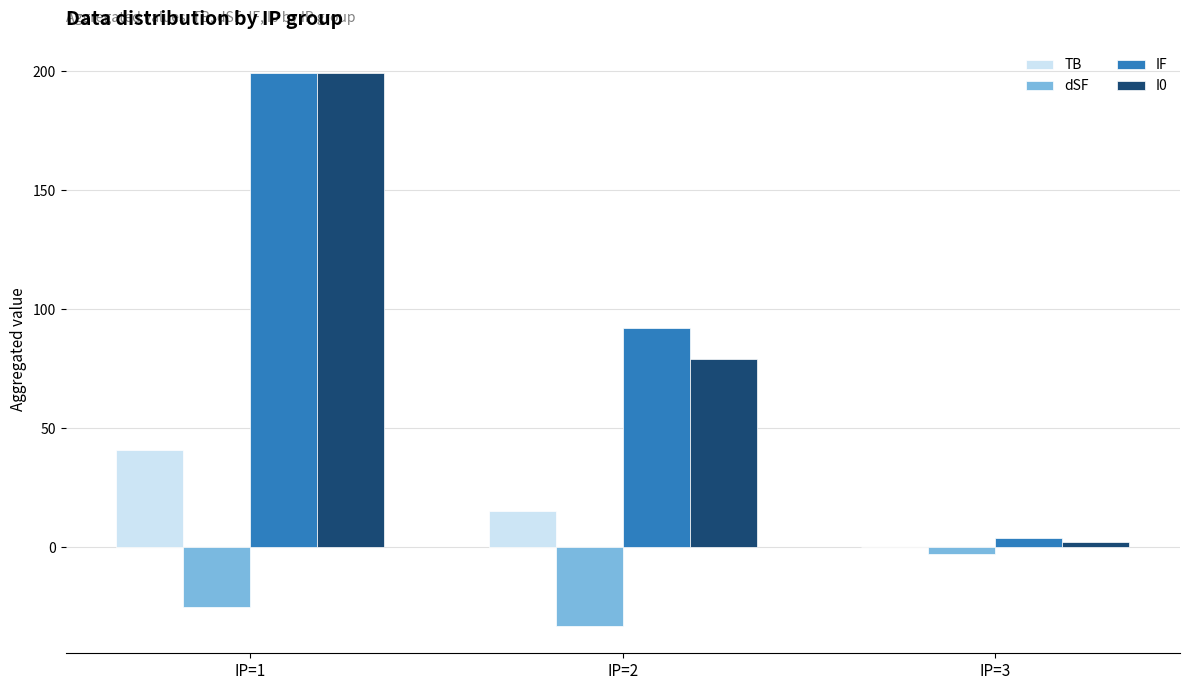

Count the number of data series in this chart.

4